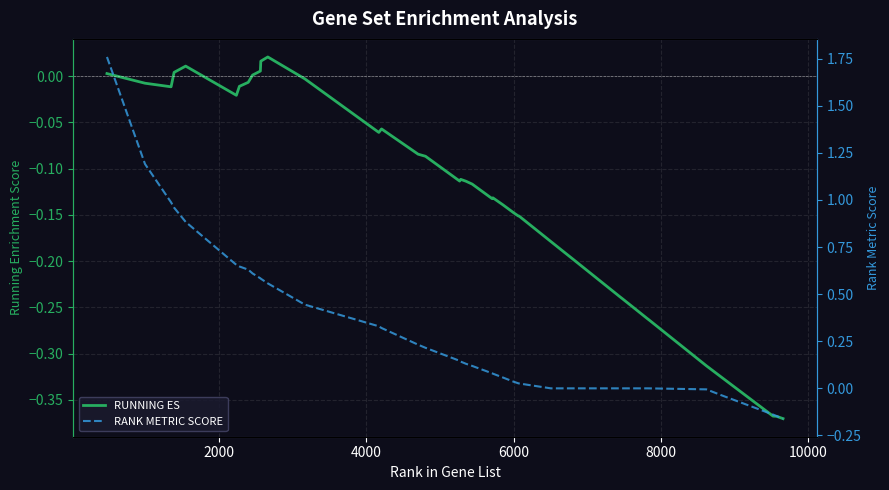

True or false: RANK METRIC SCORE has more than 0 interior local peaks.

False